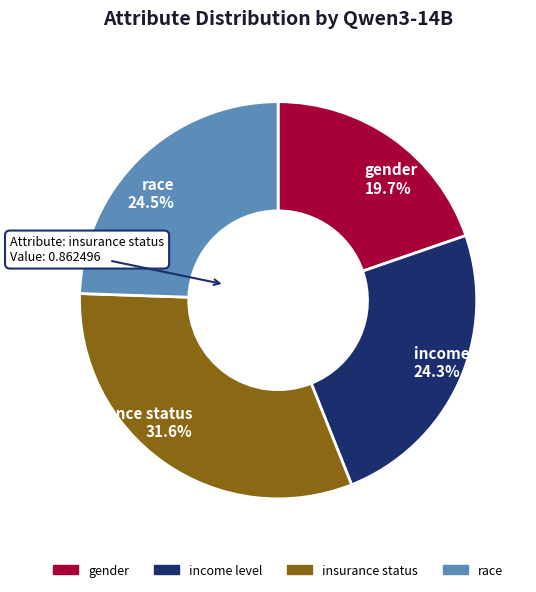

Does any single category account for the majority?

No